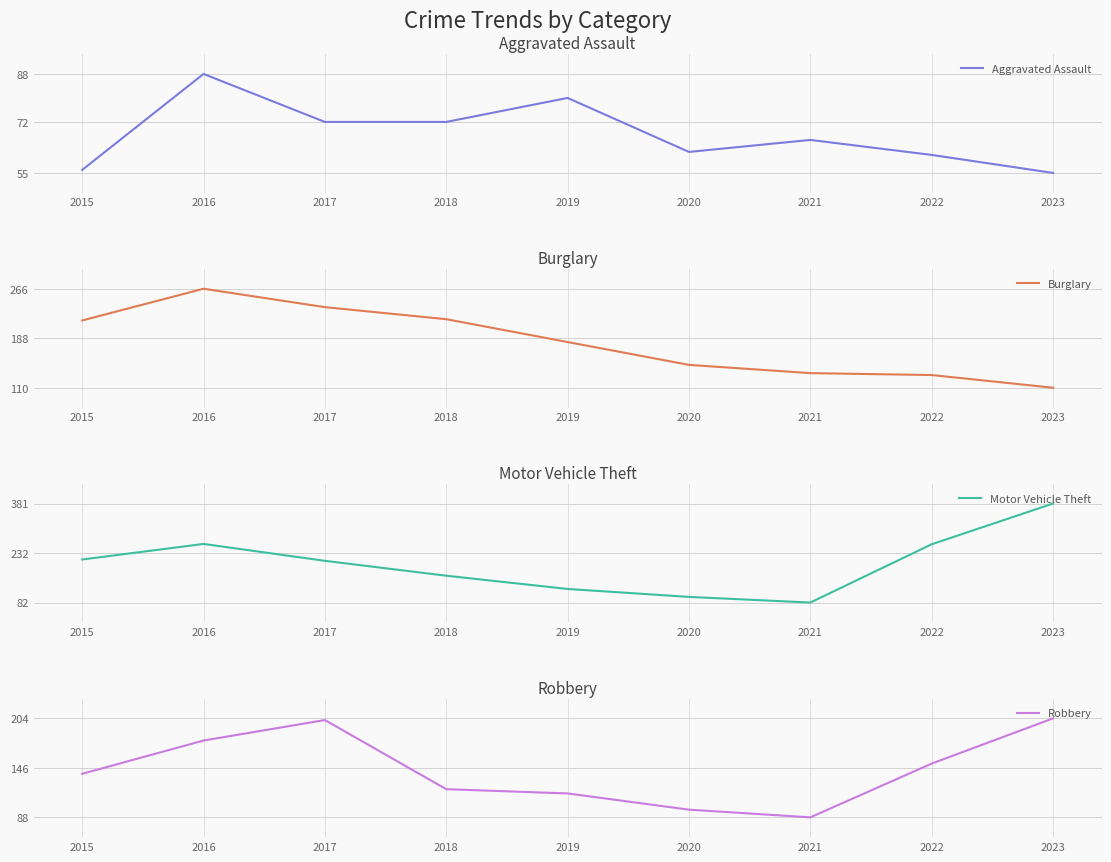

What is the minimum value for Burglary?

110